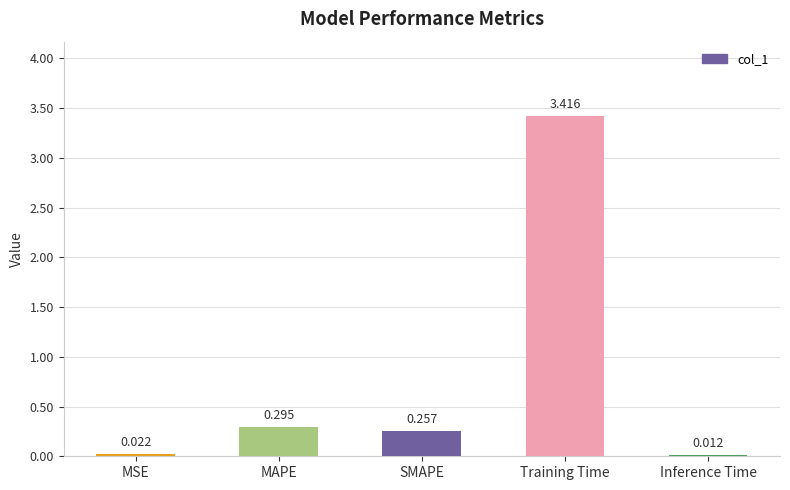

Where is the data nearest to the value 1?

MAPE